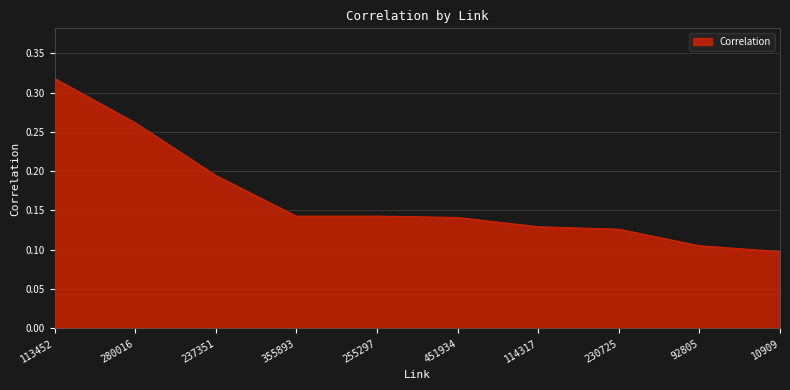

Which category has the highest value across all series?

113452